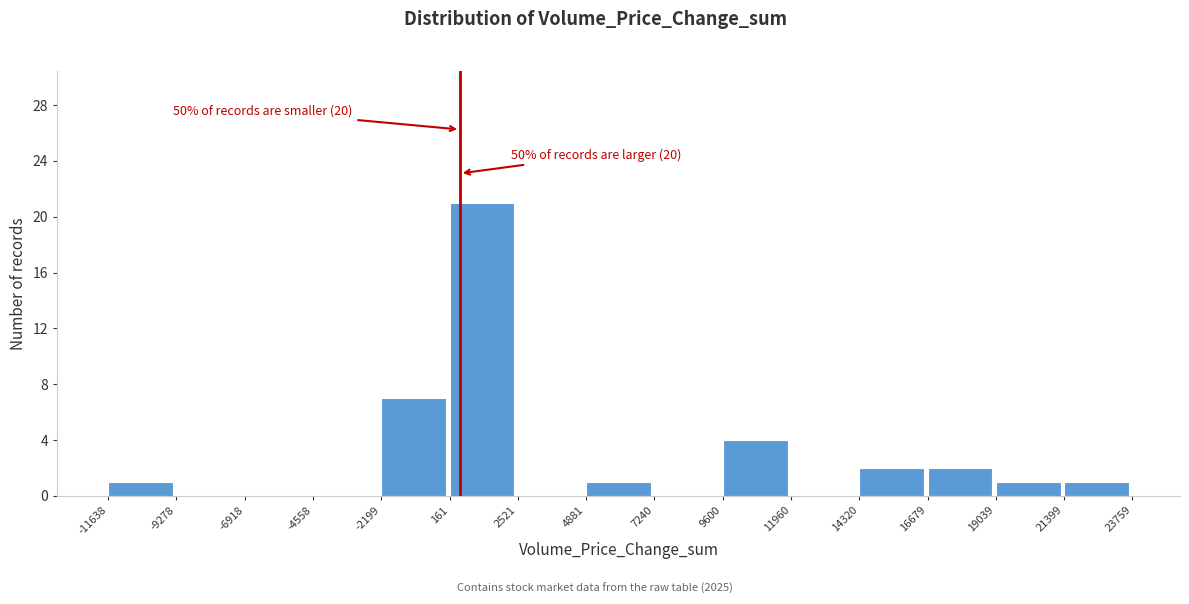

Which range on the x-axis has the tallest bar?

161 to 2521